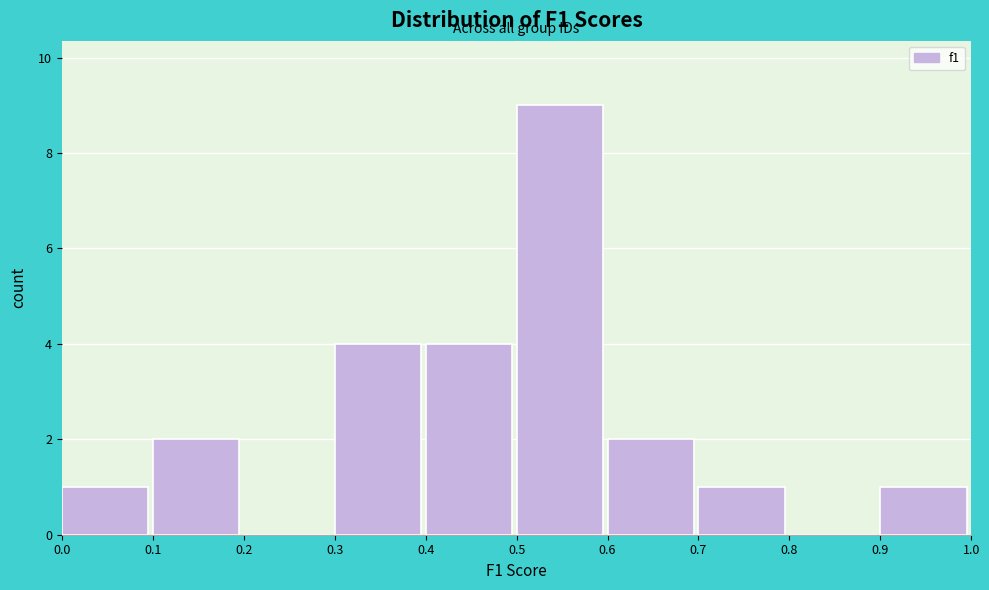

Over which range of the x-axis is the bar tallest?

0.5 to 0.6